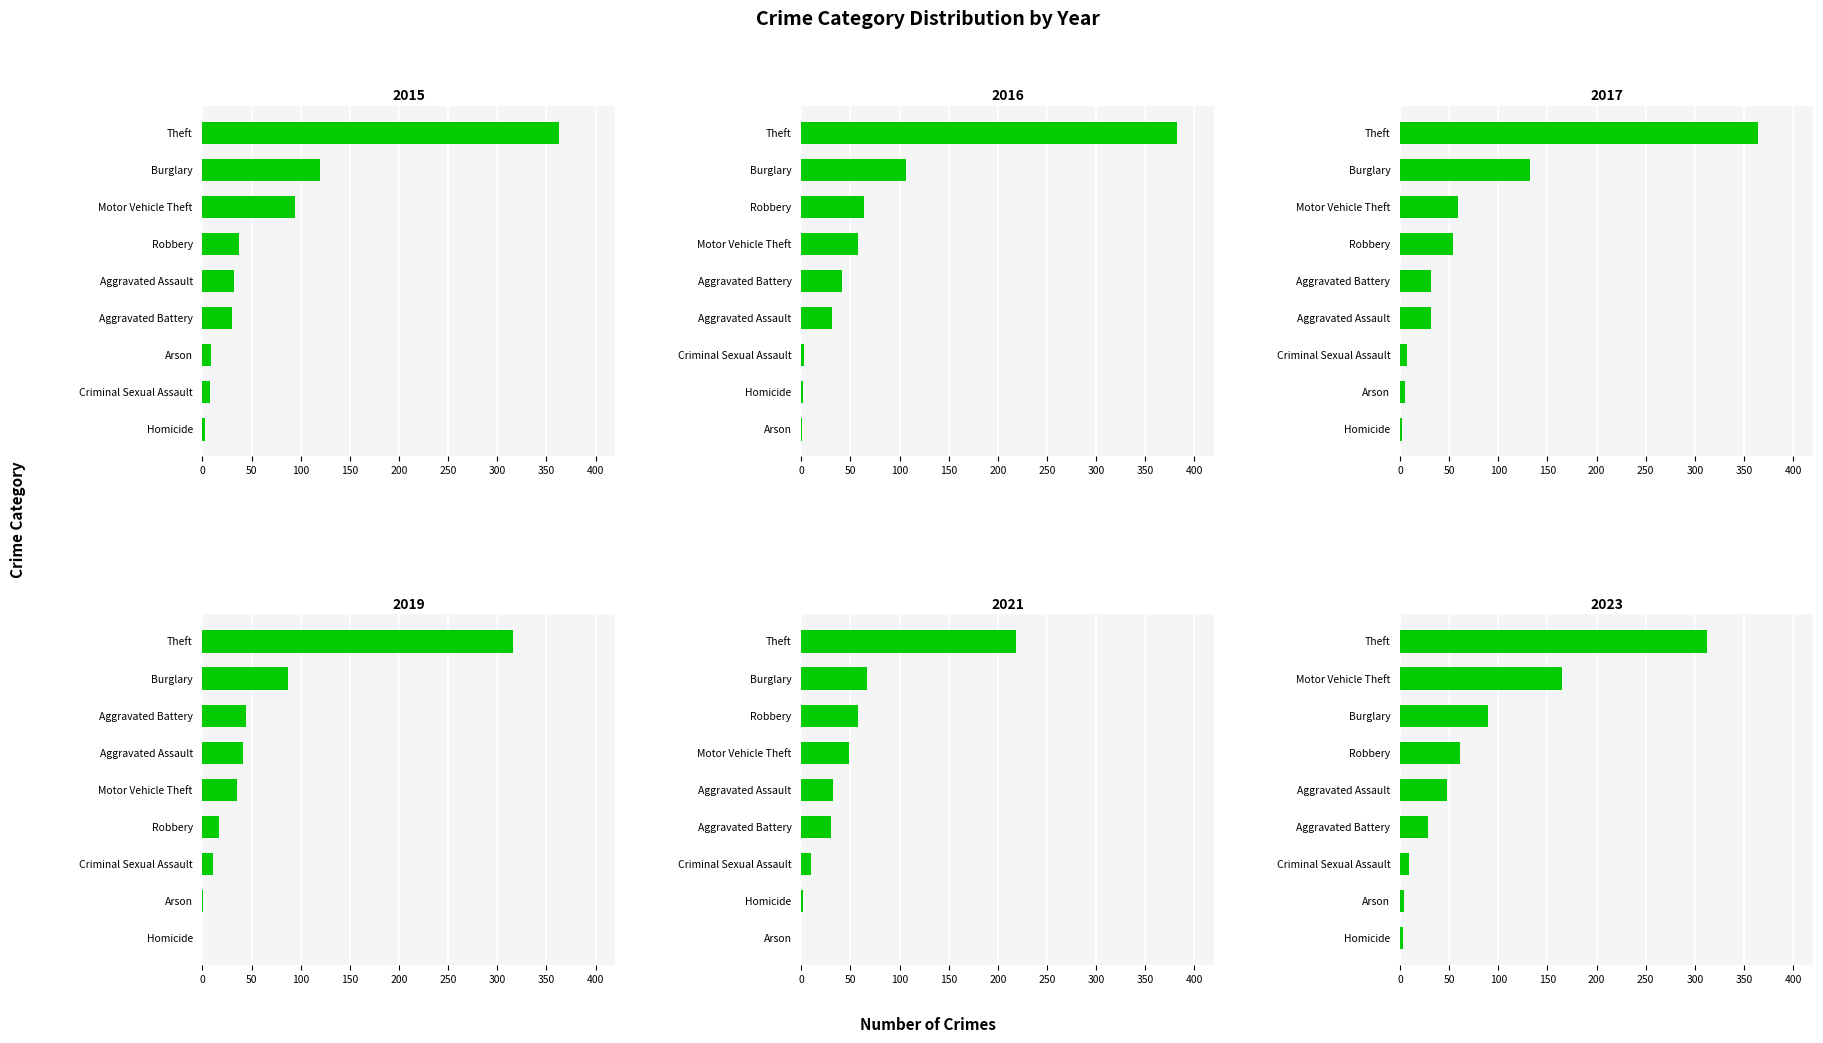

What is the label of the 9th bar from the right?

Aggravated Assault